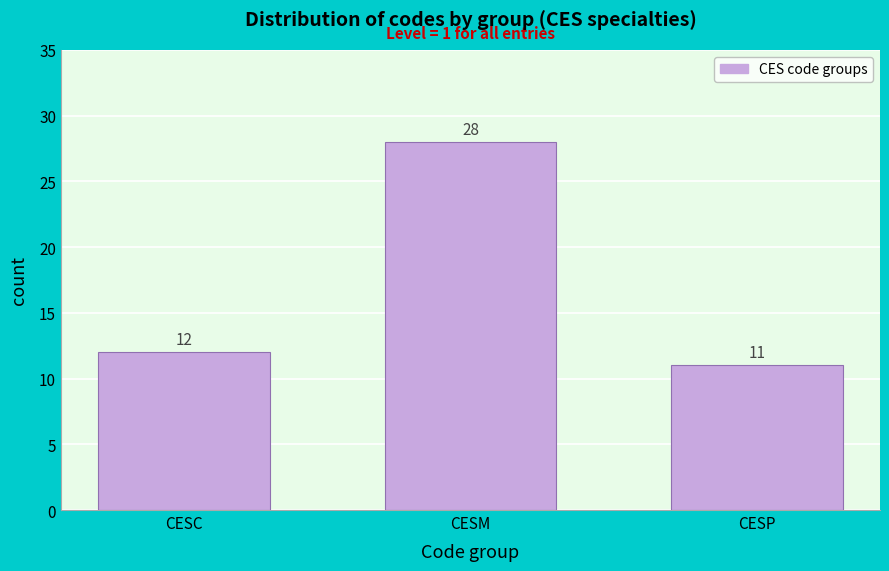

Reading left to right, list all the values displayed in this chart.

CESC=12	CESM=28	CESP=11